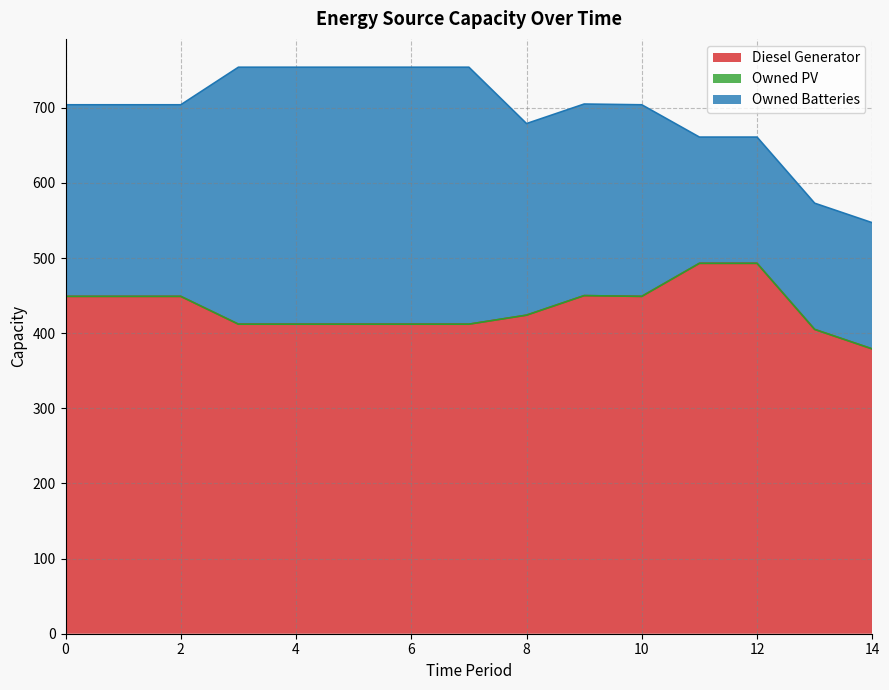

Where is the first local maximum for Diesel Generator?

9